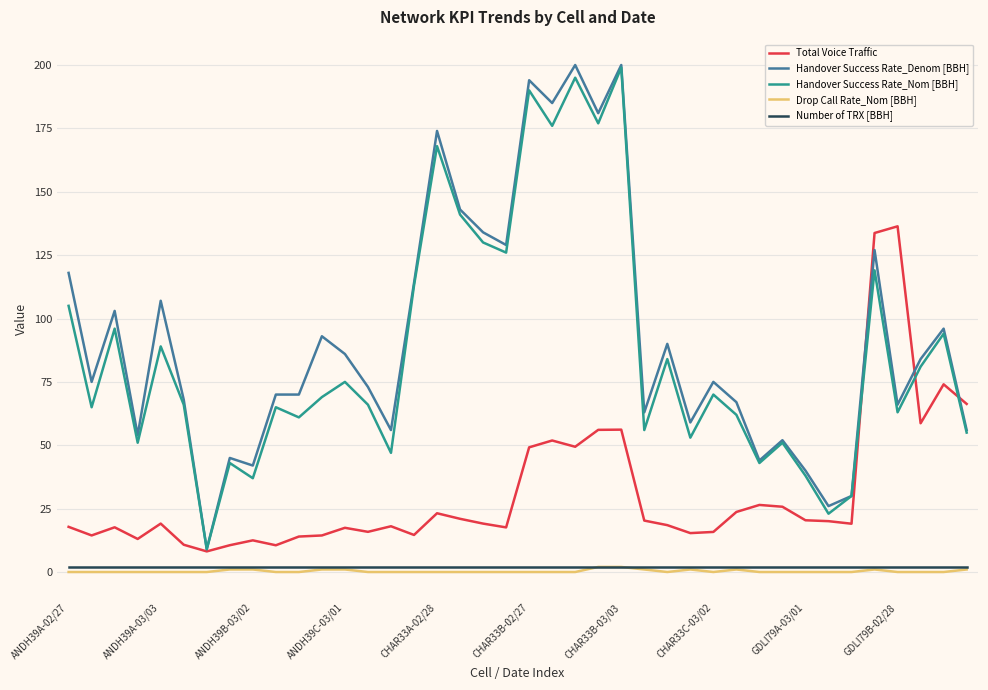

True or false: Number of TRX [BBH] and Handover Success Rate_Denom [BBH] cross at least once.

False